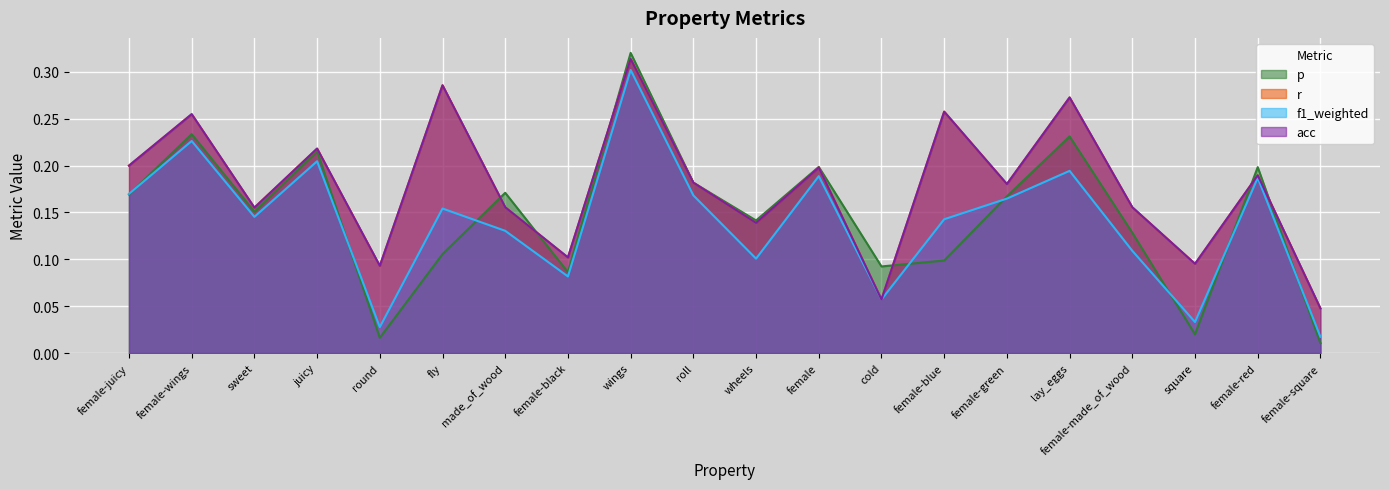

Which has a higher value, cold or female-black?

cold